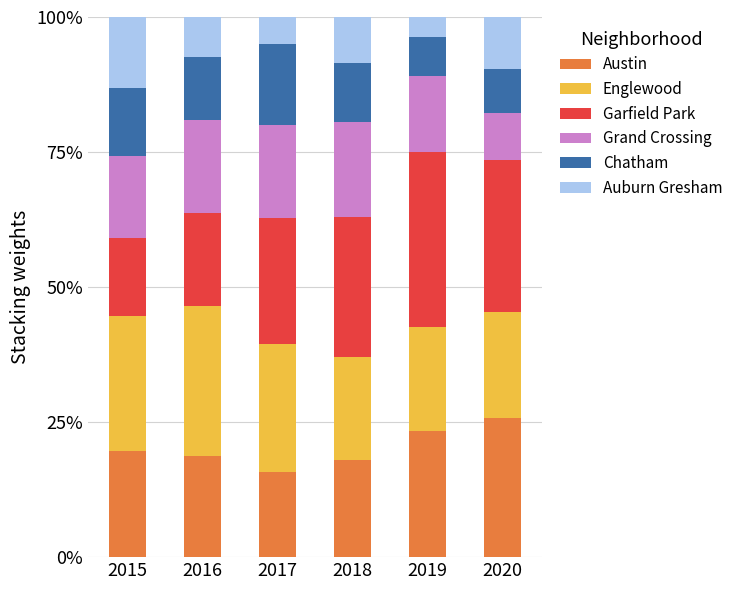

What is the difference between the second highest and minimum values in the Austin series?

7.8